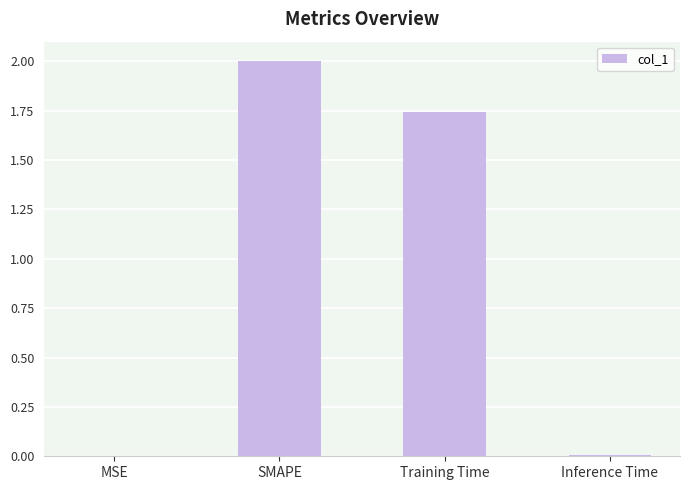

What is the approximate value at SMAPE?

2.0